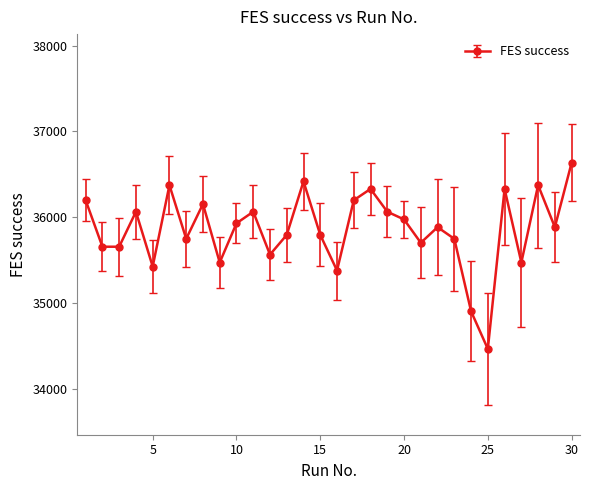

What is the sum of all values?

1075590